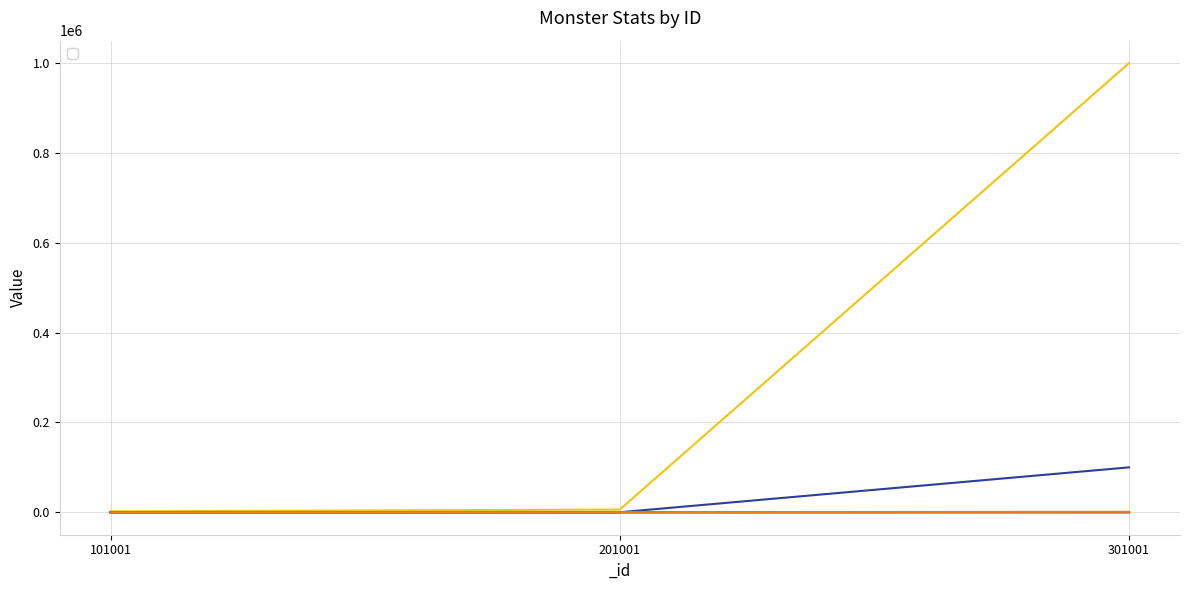

What is the maximum value shown in the chart?

999999.0